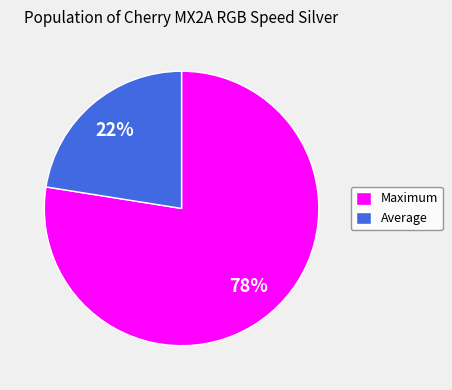

To the nearest percent, what is the average slice percentage?

50%